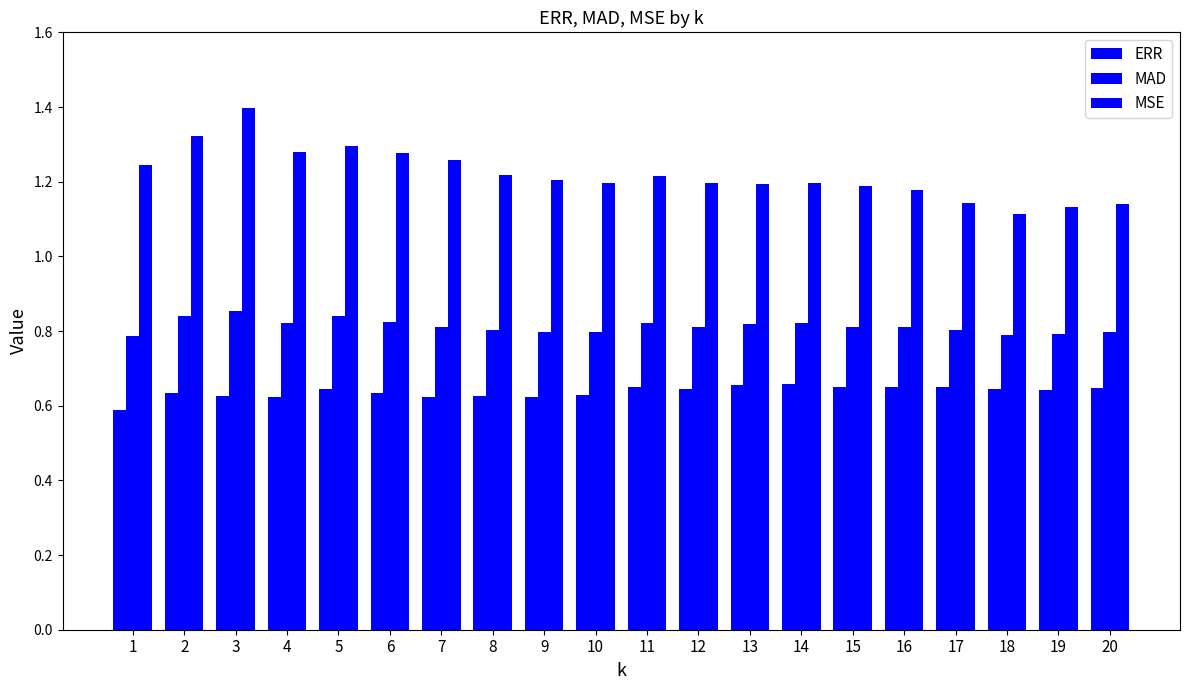

How many series are shown in this chart?

3